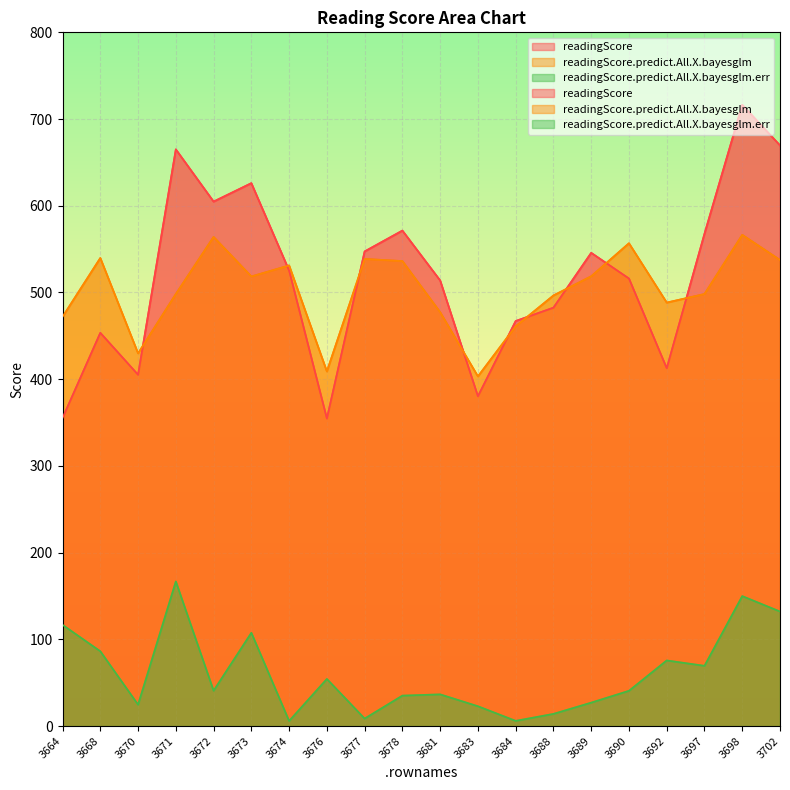

Which category has the highest value in the readingScore.predict.All.X.bayesglm series?

3698